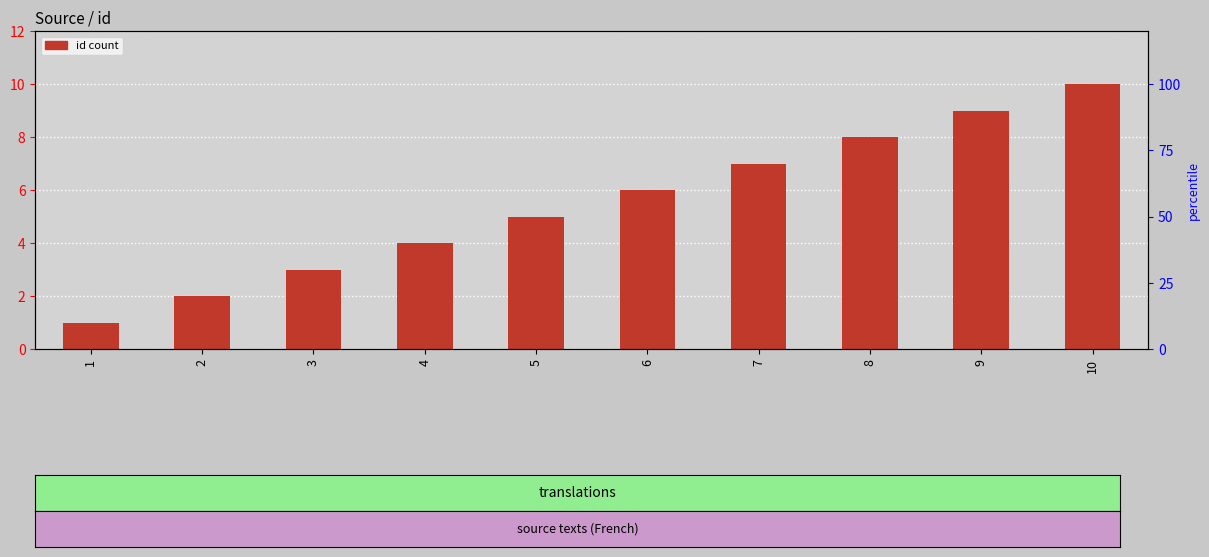

Does the chart contain any negative values?

No